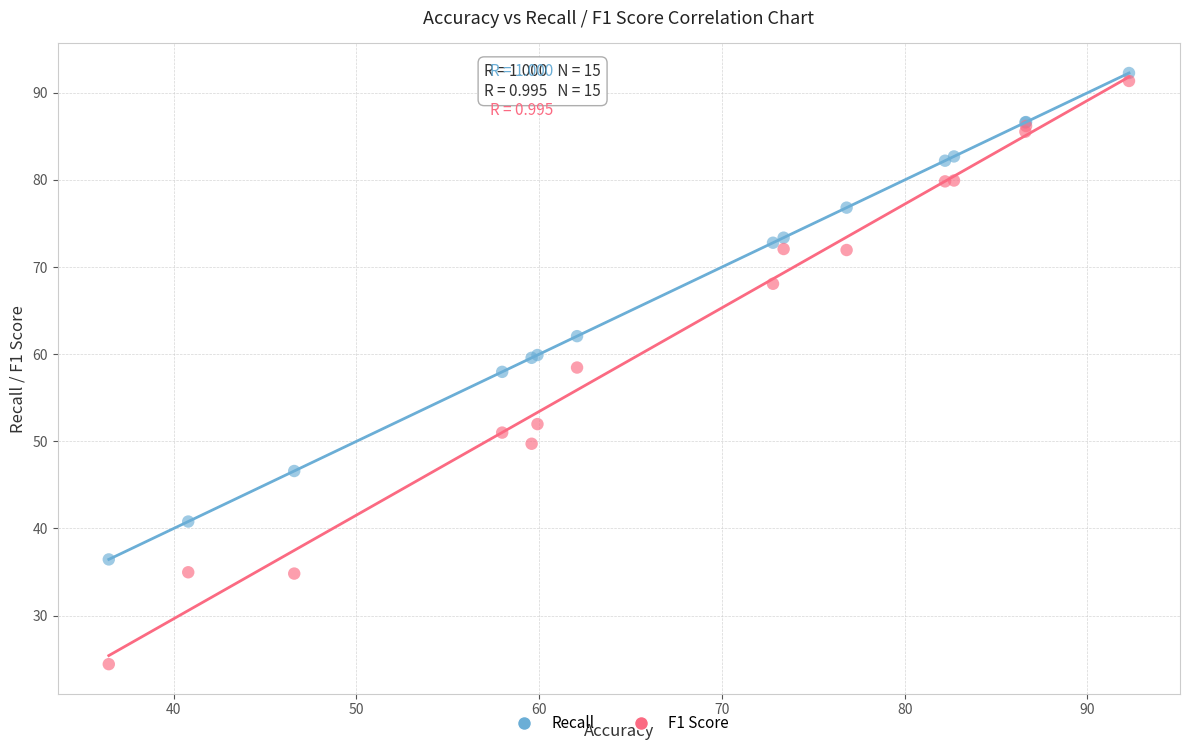

Which series reaches the minimum Y coordinate?

F1 Score